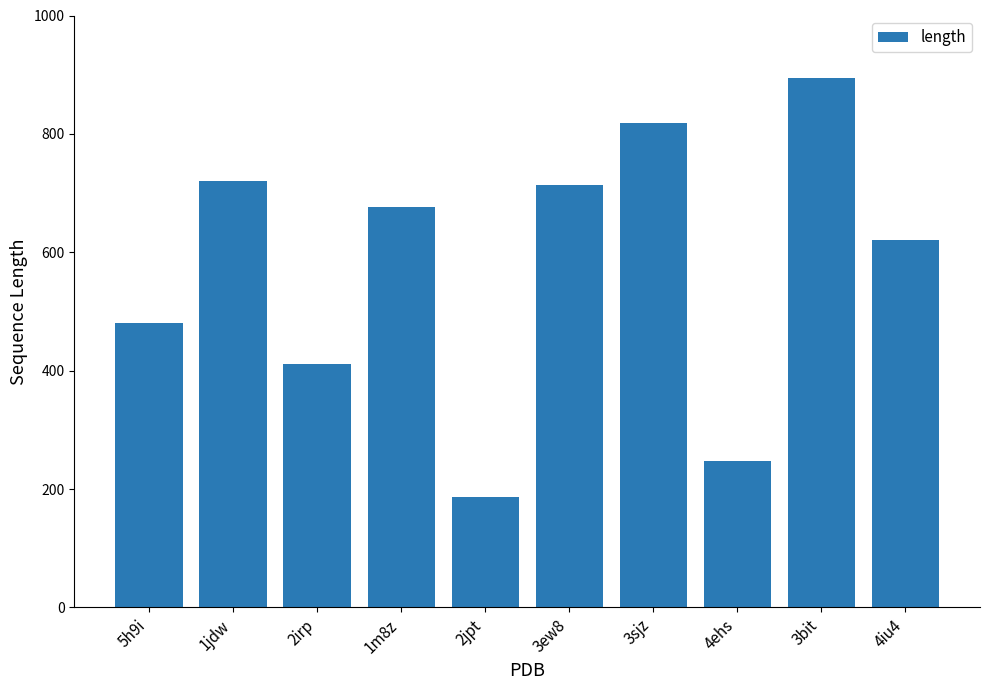

How many bars are there in total?

10